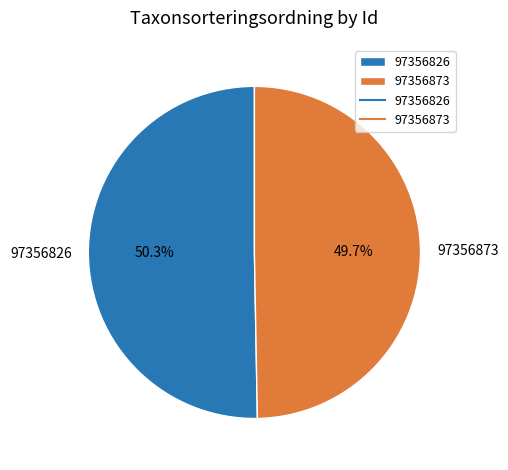

Combined, do 97356826 and 97356873 account for over 50%?

Yes